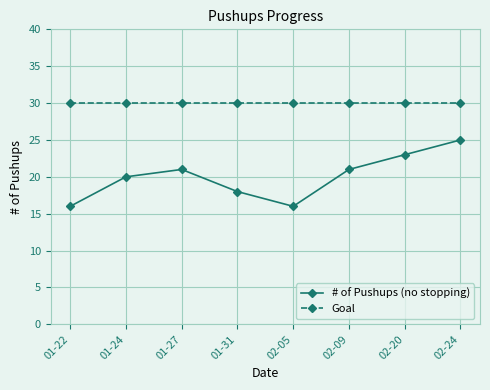

At which category is the sum across all series the highest?

02-24